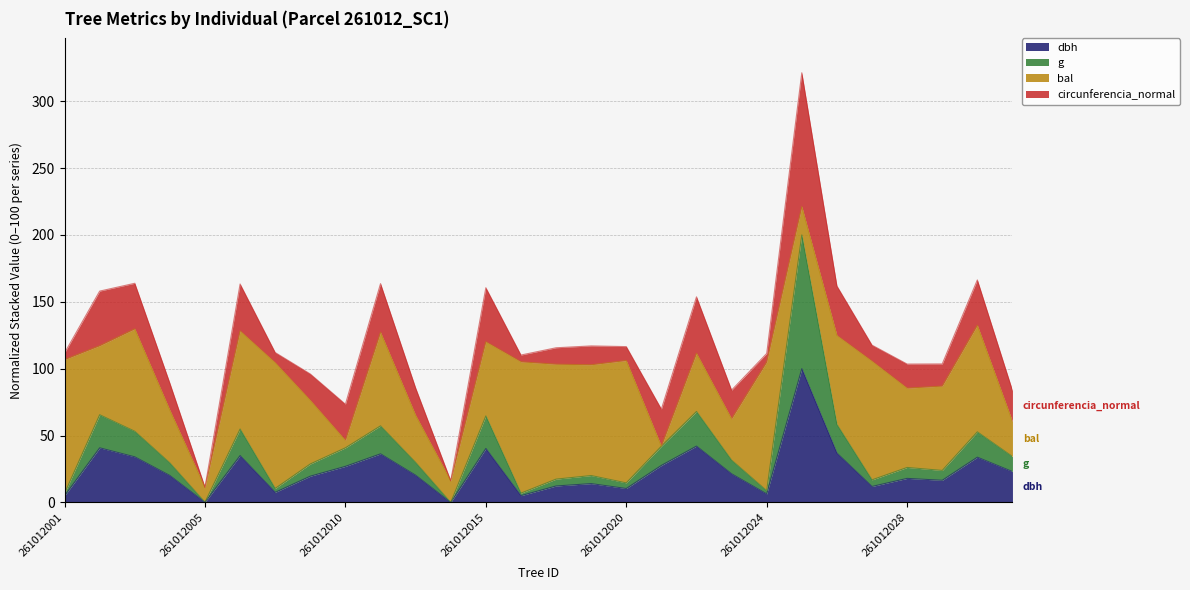

Which has a higher value, 261012004 or 261012003?

261012003